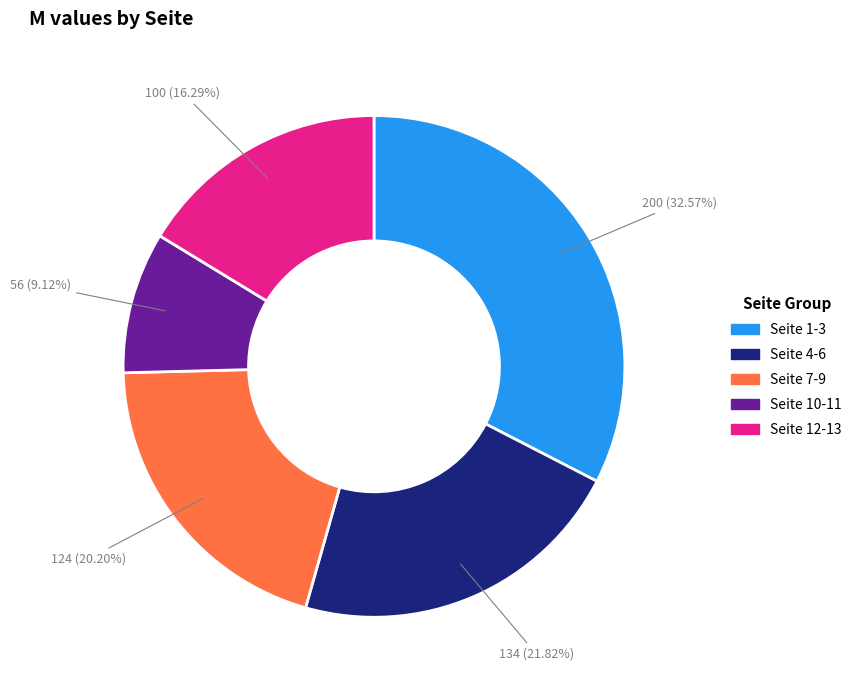

Does any single category account for the majority?

No